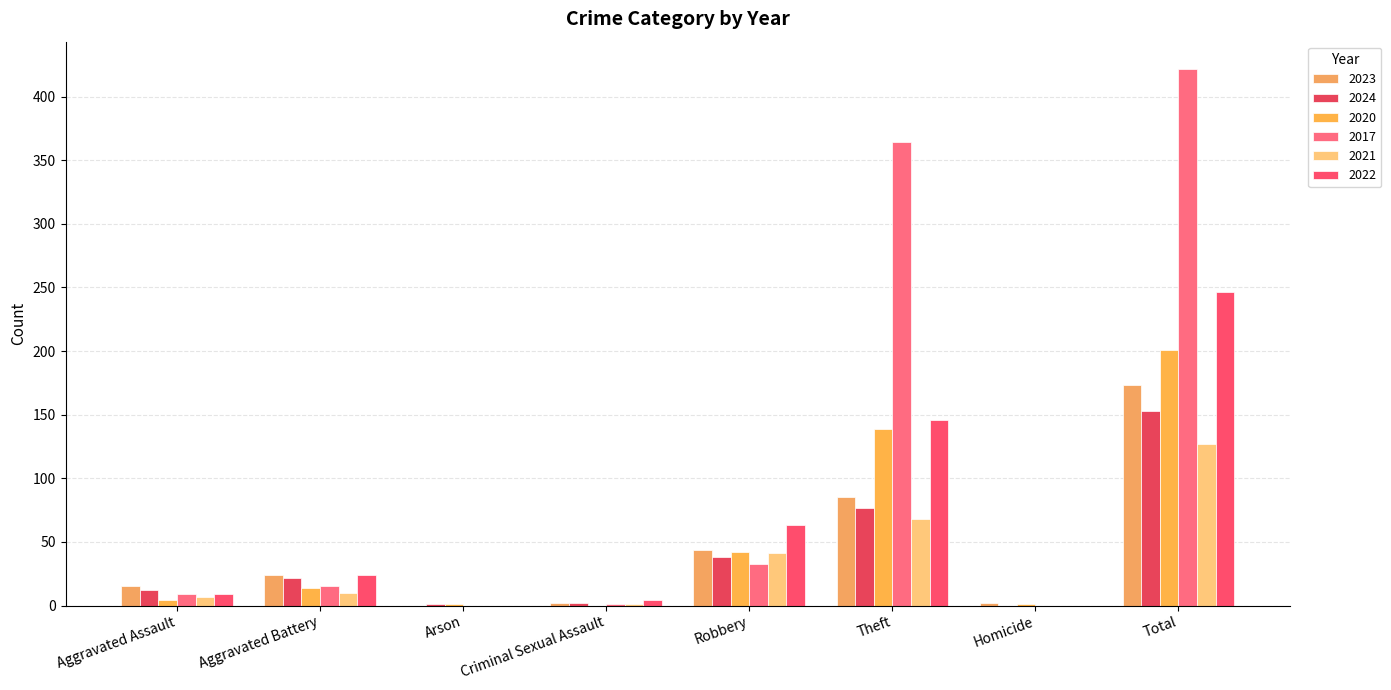

Reading left to right, what are all the values shown in this chart?

2023: 15	24	0	2	44	85	2	173
2024: 12	22	1	2	38	77	0	153
2020: 4	14	1	0	42	139	1	201
2017: 9	15	0	1	33	364	0	422
2021: 7	10	0	1	41	68	0	127
2022: 9	24	0	4	63	146	0	246